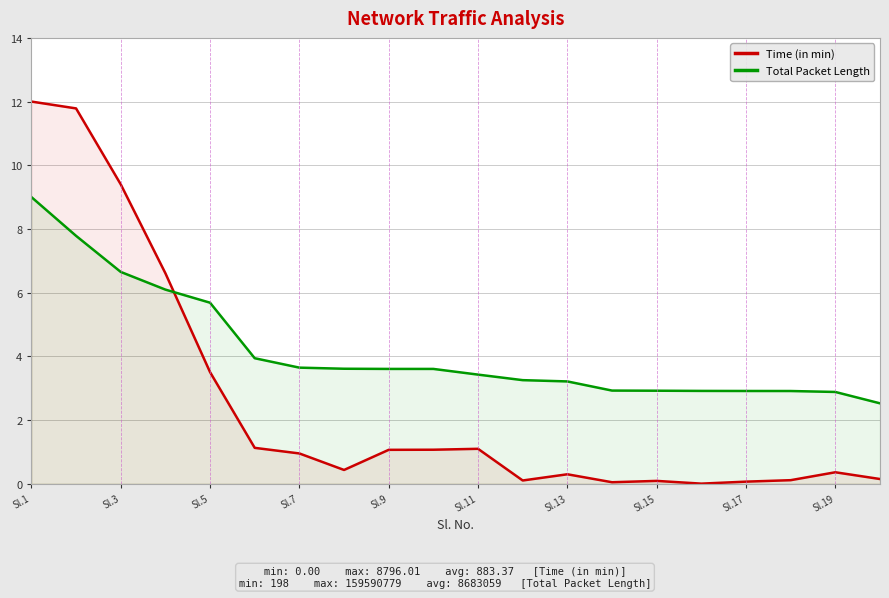

What are all the series names shown in the legend?

Time (in min), Total Packet Length